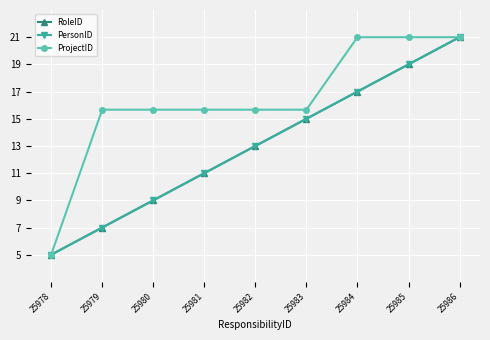

The value of RoleID at 25978 is 8.4. True or false?

False